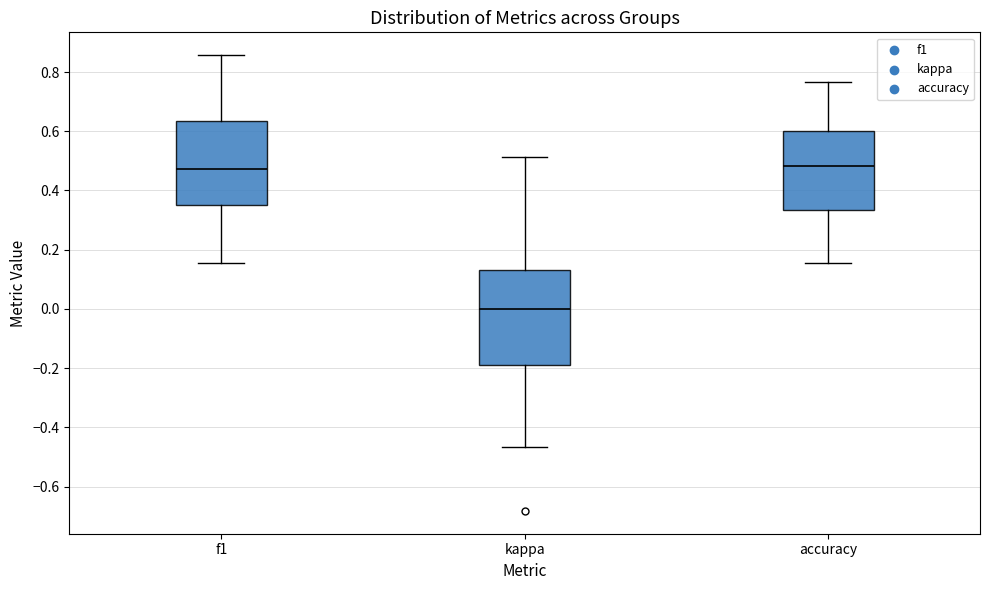

Which box is the tallest, from its lower edge to its upper edge?

kappa